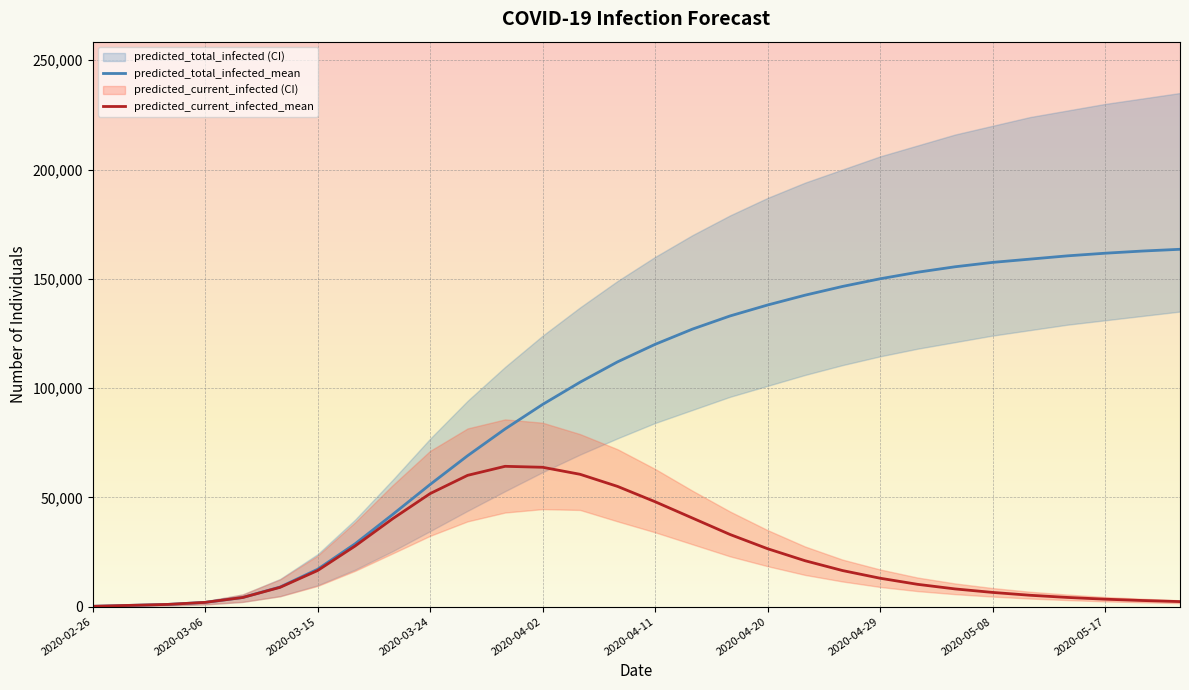

At how many categories does at least one series exceed 89568?

18